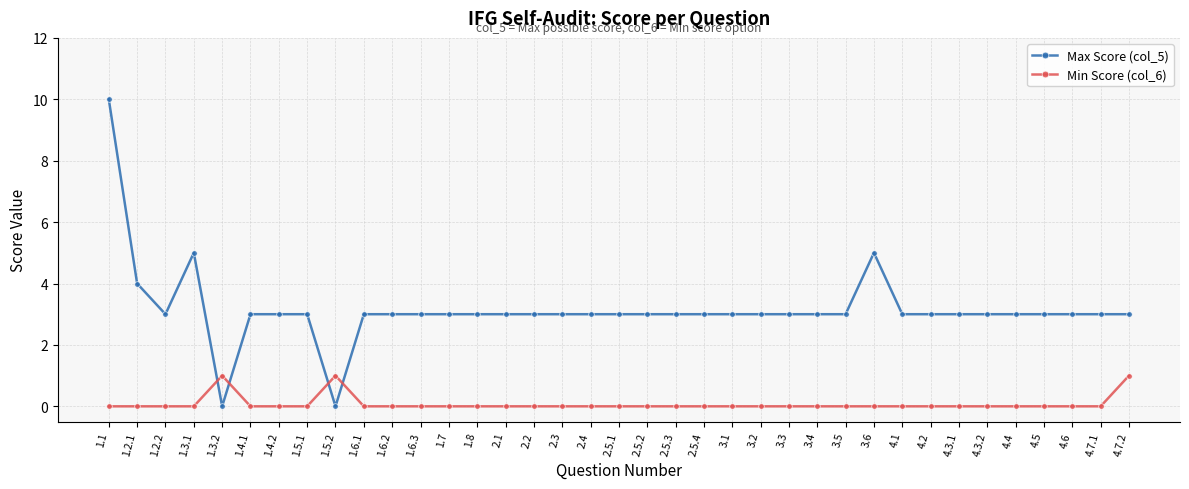

Which category has the highest value in the Max Score (col_5) series?

1.1